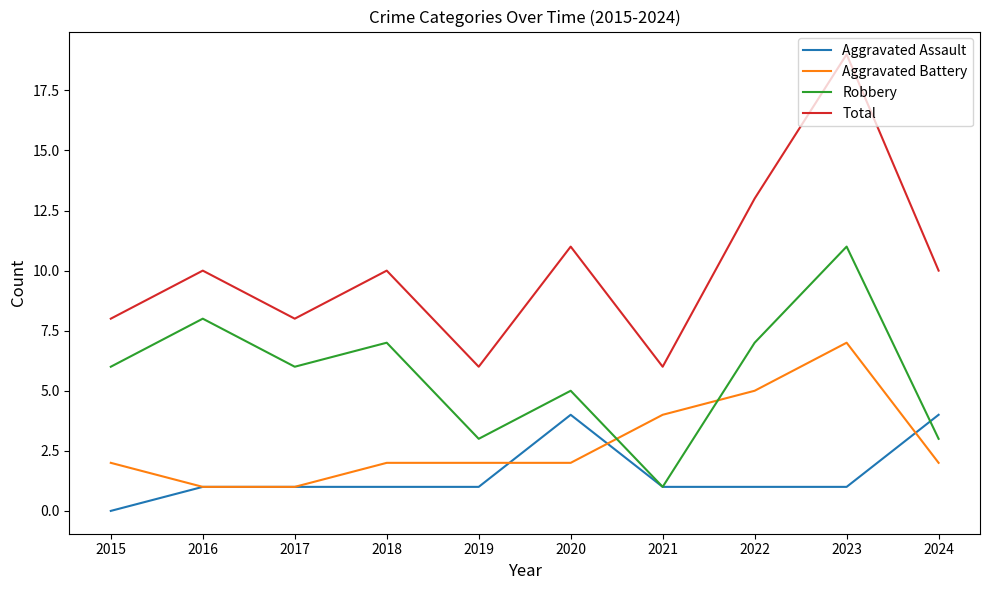

What is the total value across all series at 2017?

16